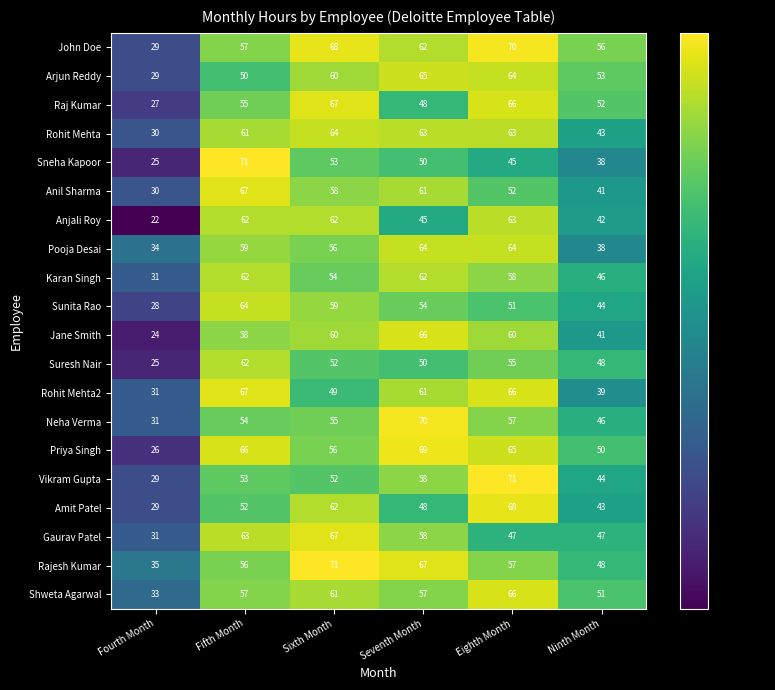

What is the difference between the maximum and minimum values in the Anil Sharma series?

37